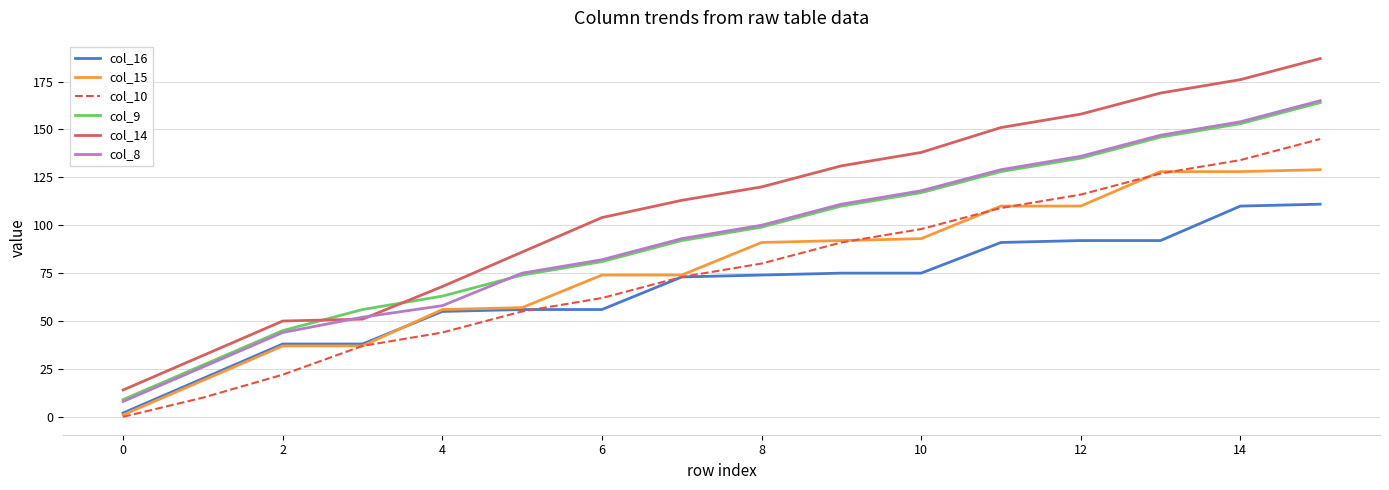

What is the greatest value displayed?

187